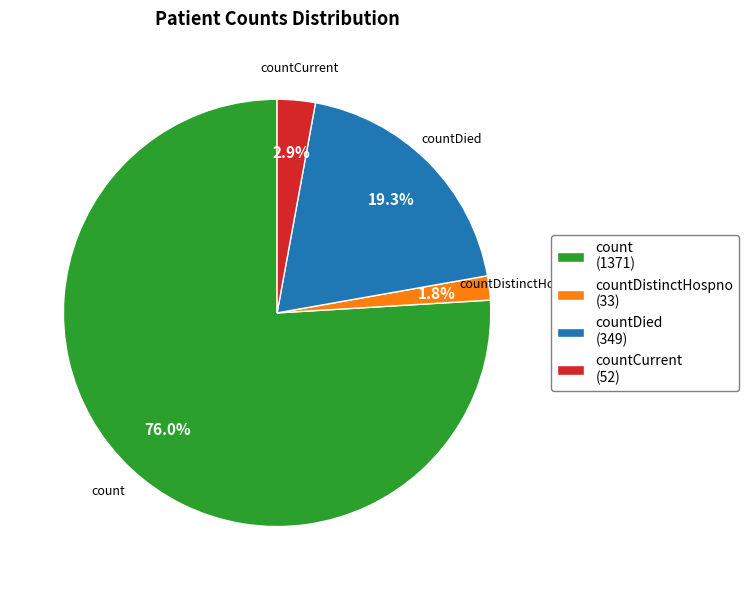

Is countDistinctHospno the majority of the pie?

No